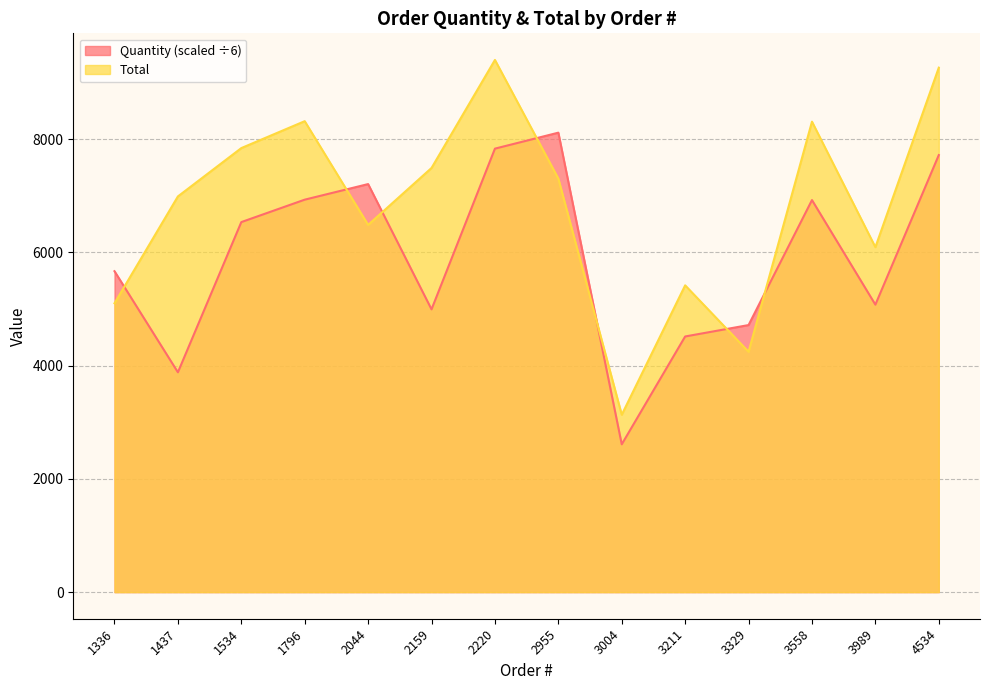

What is the difference between the maximum and minimum values in the Quantity series?

5504.8